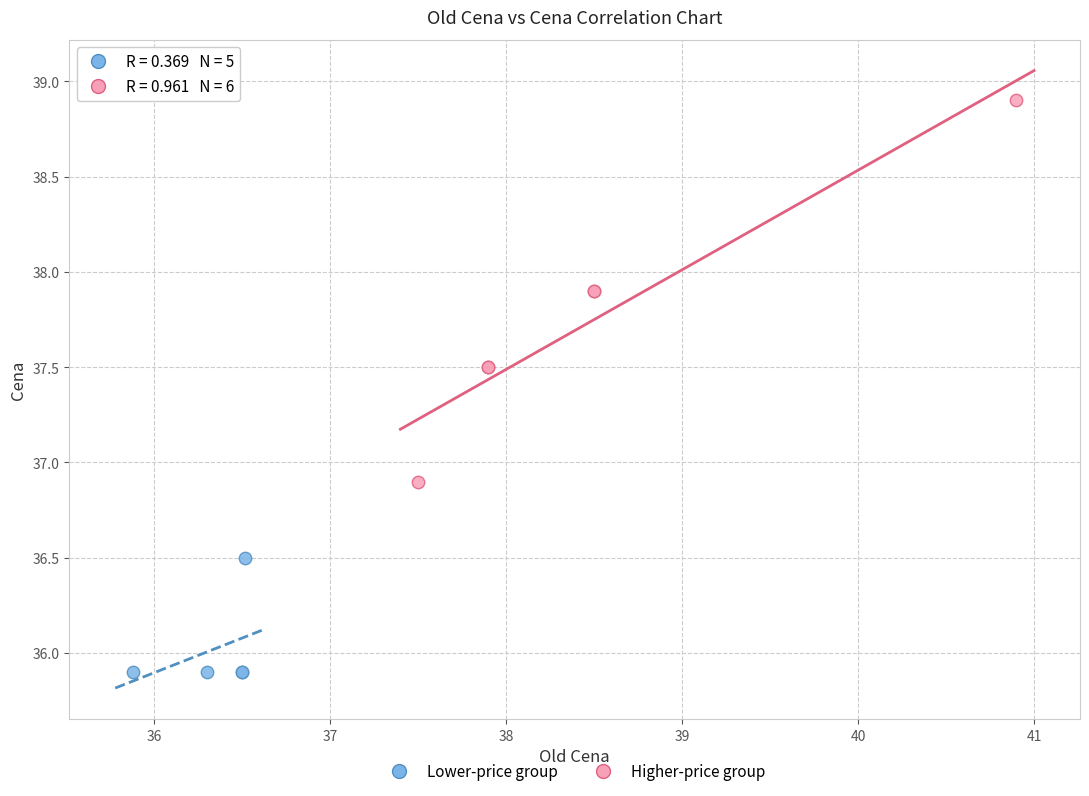

Which series reaches the maximum Y coordinate?

Higher-price group